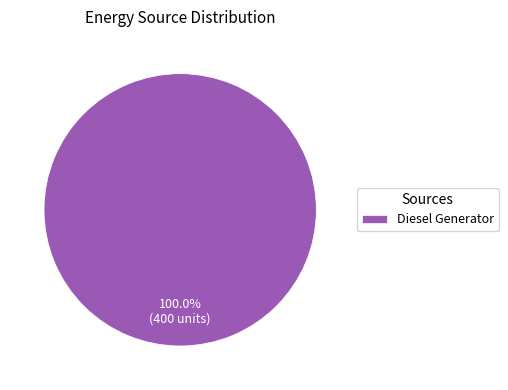

What is the majority slice?

Diesel Generator